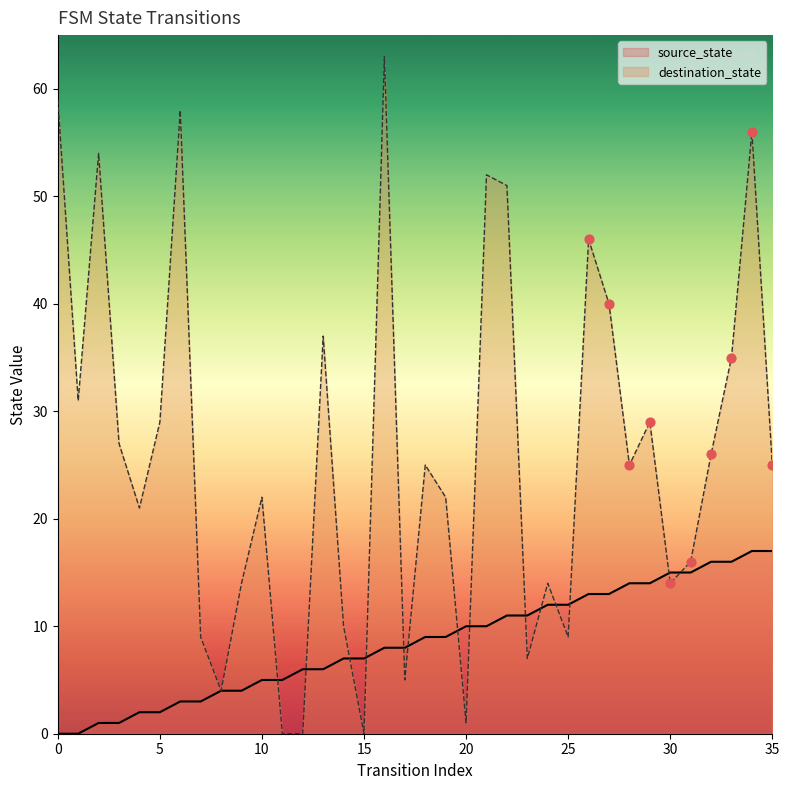

Which series has the largest total across all categories?

destination_state